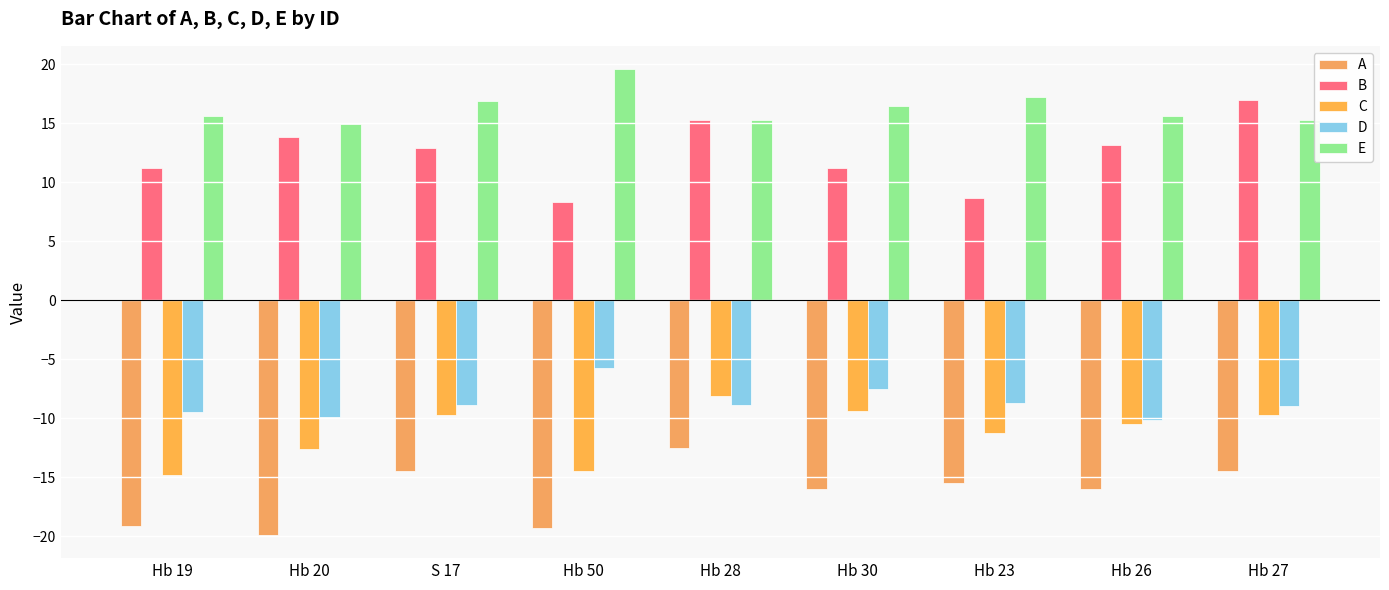

Which series has the widest spread of values?

B